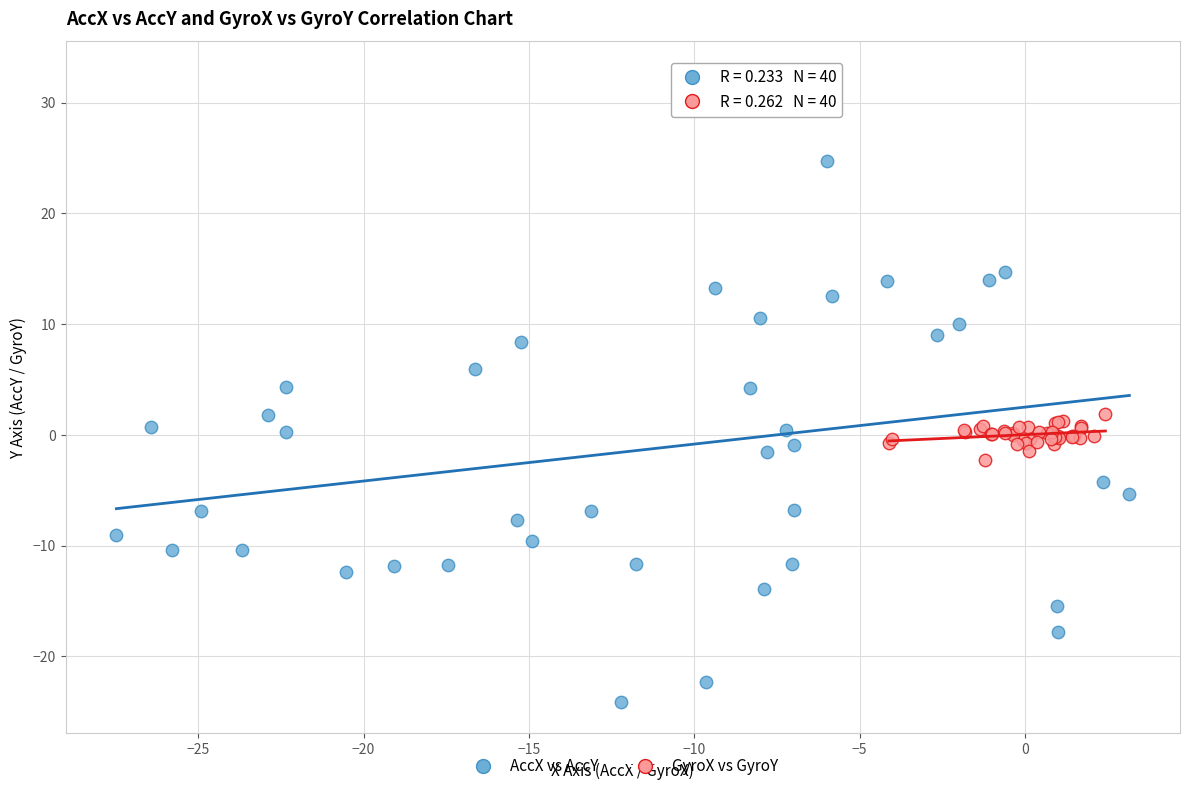

Which series reaches the minimum Y coordinate?

AccX vs AccY